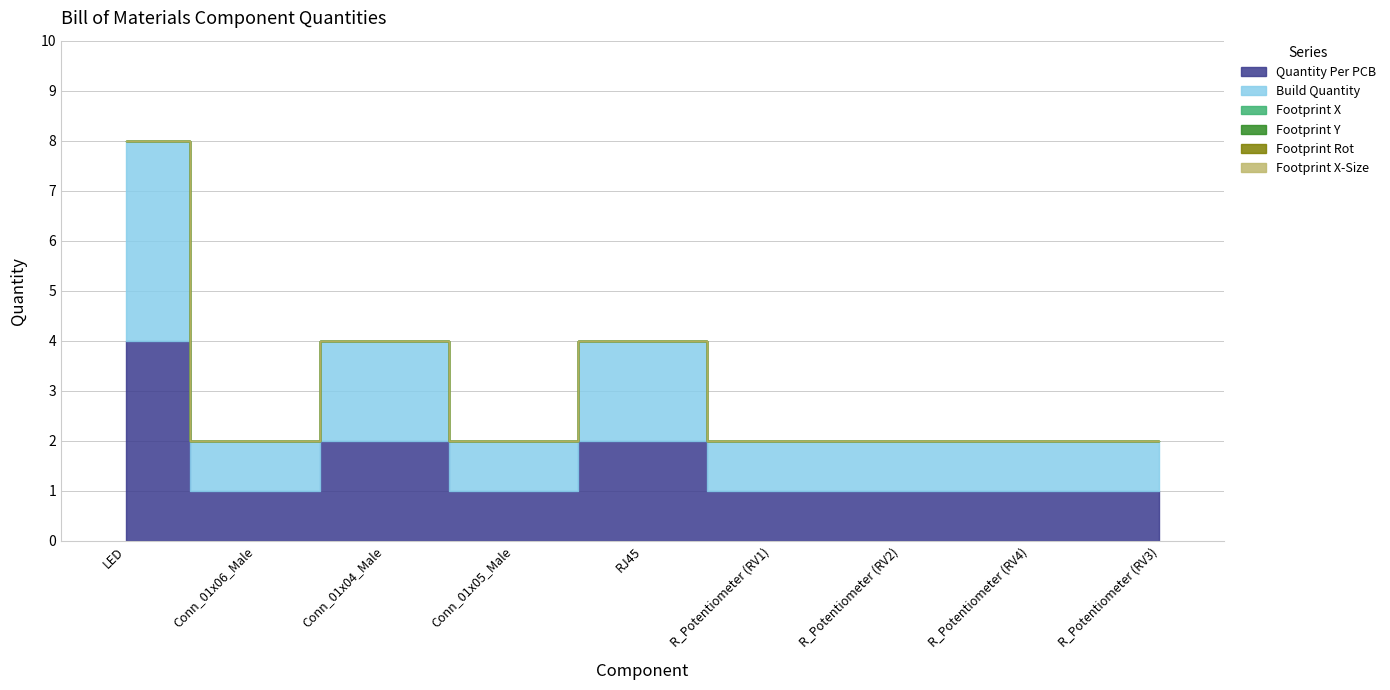

At Conn_01x04_Male, list the series in order from smallest to largest.

Footprint X, Footprint Y, Footprint Rot, Footprint X-Size, Quantity Per PCB, Build Quantity